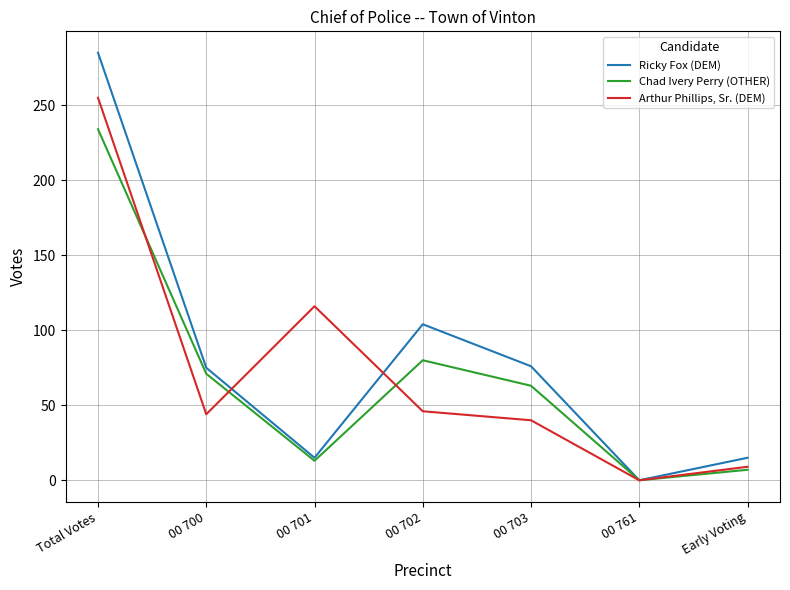

At which label is Ricky Fox (DEM) closest to 142?

00 702